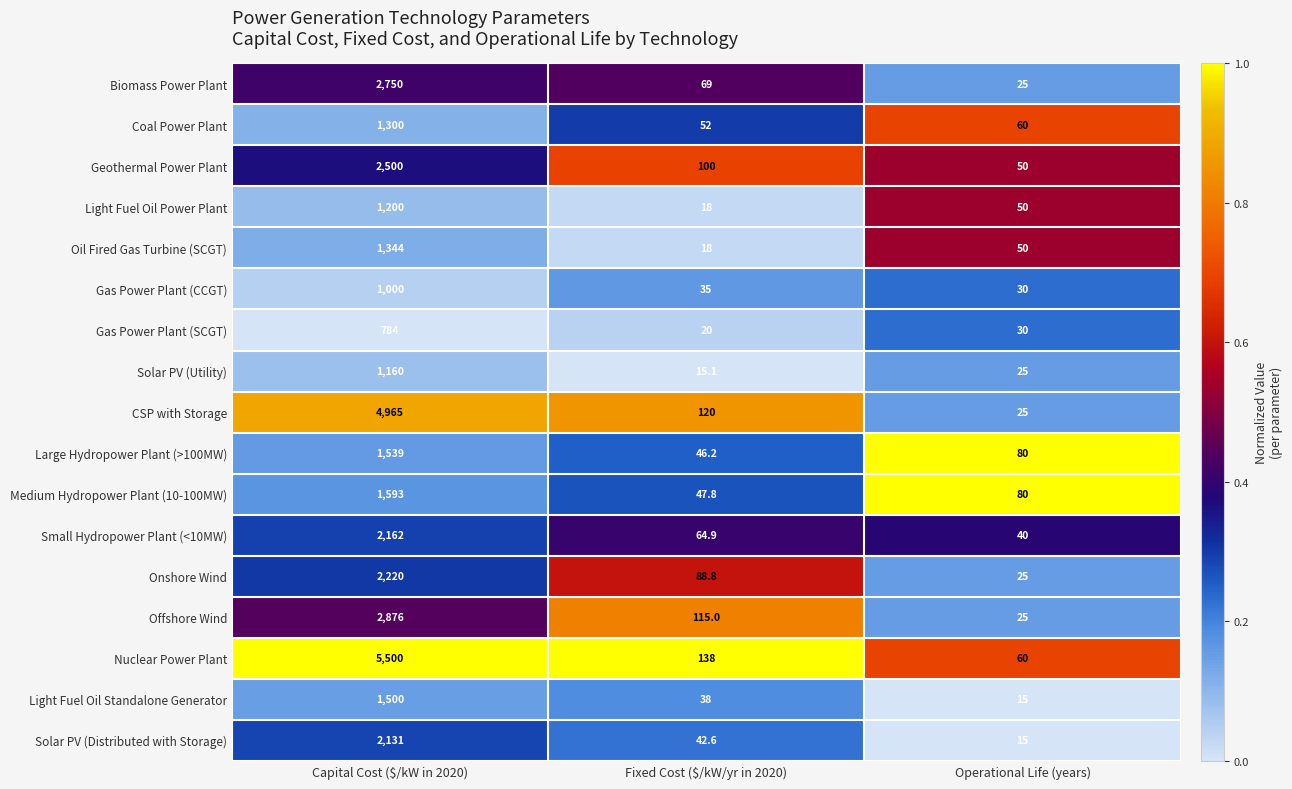

True or false: Gas Power Plant (CCGT) has a value of 30.0 at Operational Life (years).

True